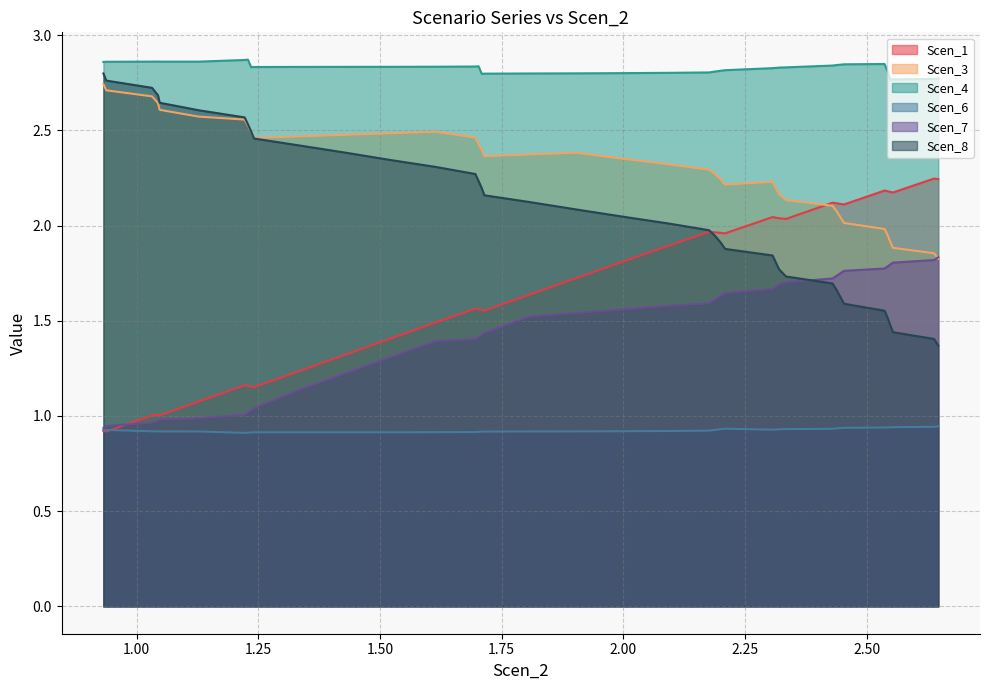

True or false: Scen_7 and Scen_4 cross at least once.

False